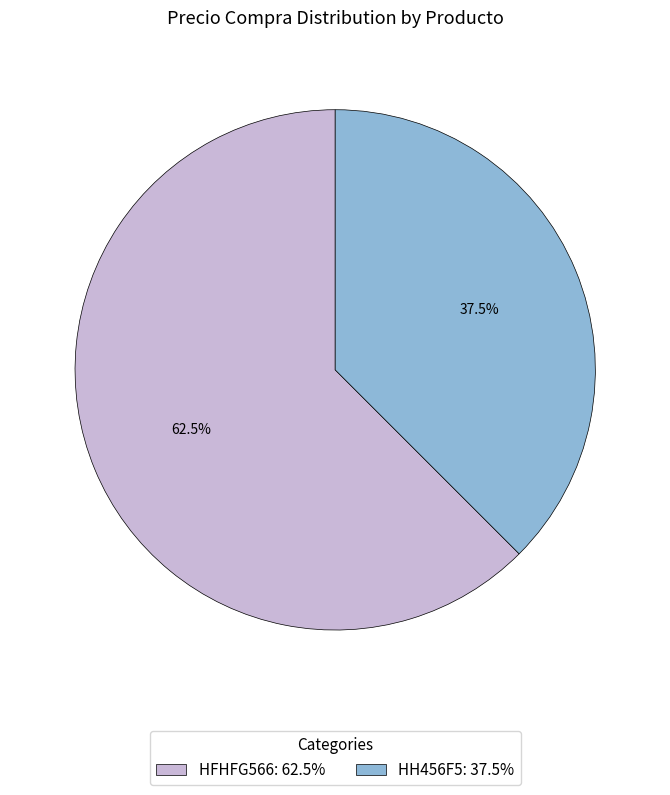

What is the ratio of the value at HH456F5: 37.5% to the value at HFHFG566: 62.5%?

0.6